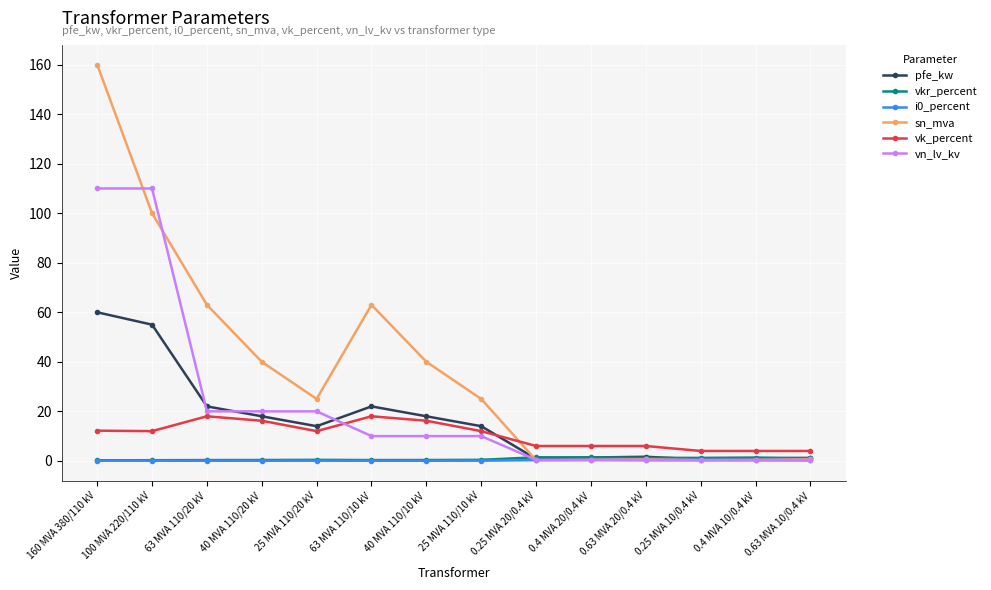

The value of vkr_percent at 63 MVA 110/10 kV is 0.3. True or false?

True